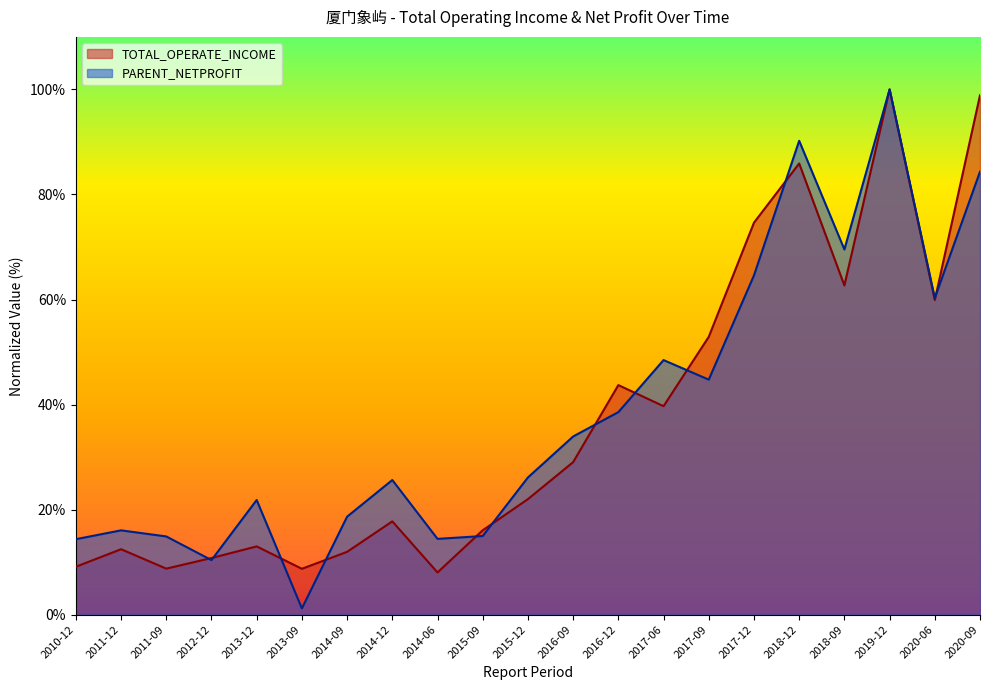

The PARENT_NETPROFIT series shows 0.7 at 2018-09. True or false?

True